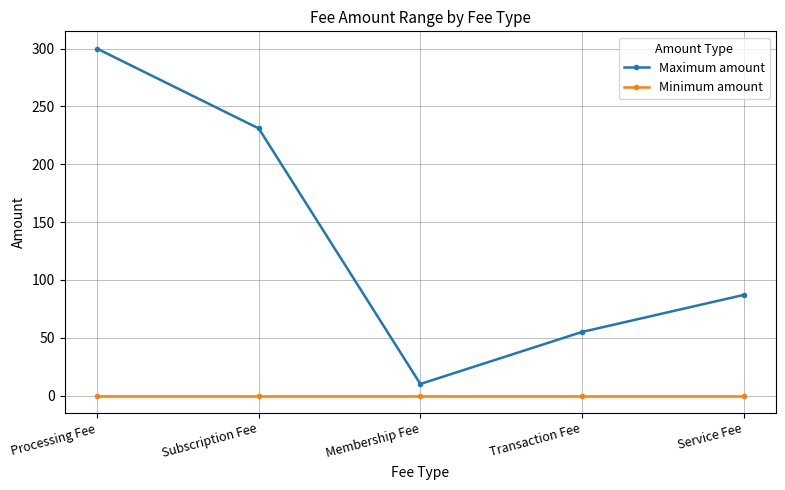

How many lines are shown in the chart?

2